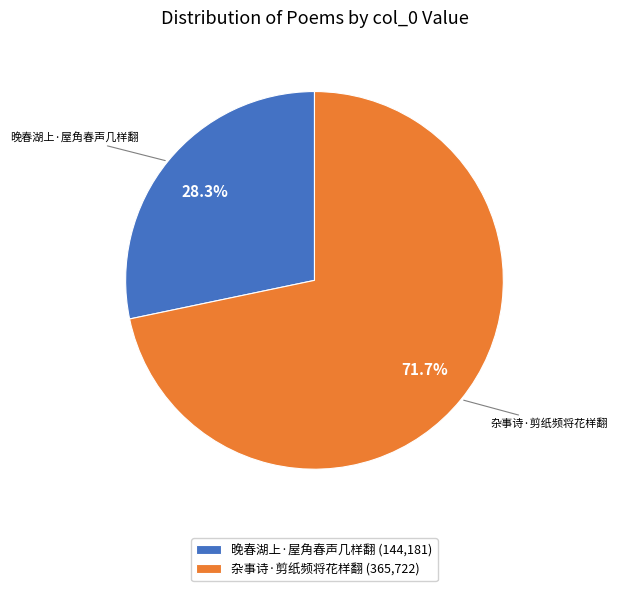

Which category has the biggest portion of the pie?

杂事诗·剪纸频将花样翻